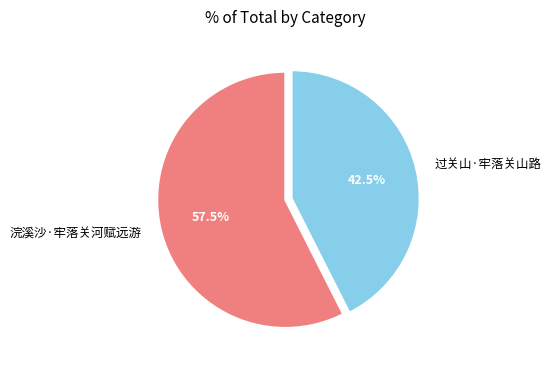

Rank the categories by value from highest to lowest.

浣溪沙·牢落关河赋远游, 过关山·牢落关山路